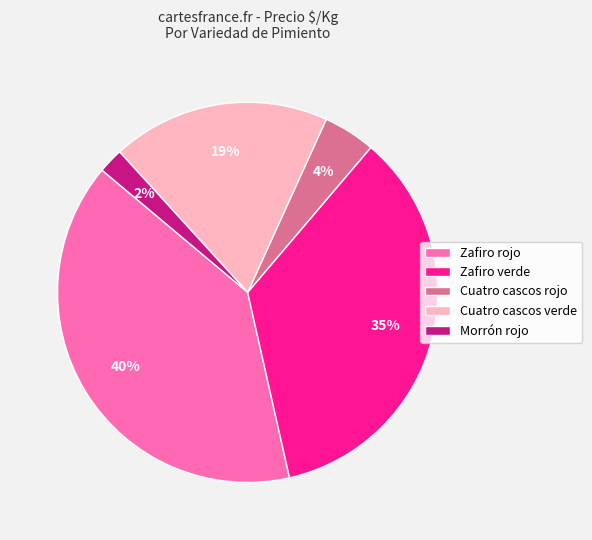

How many segments does this pie chart have?

5